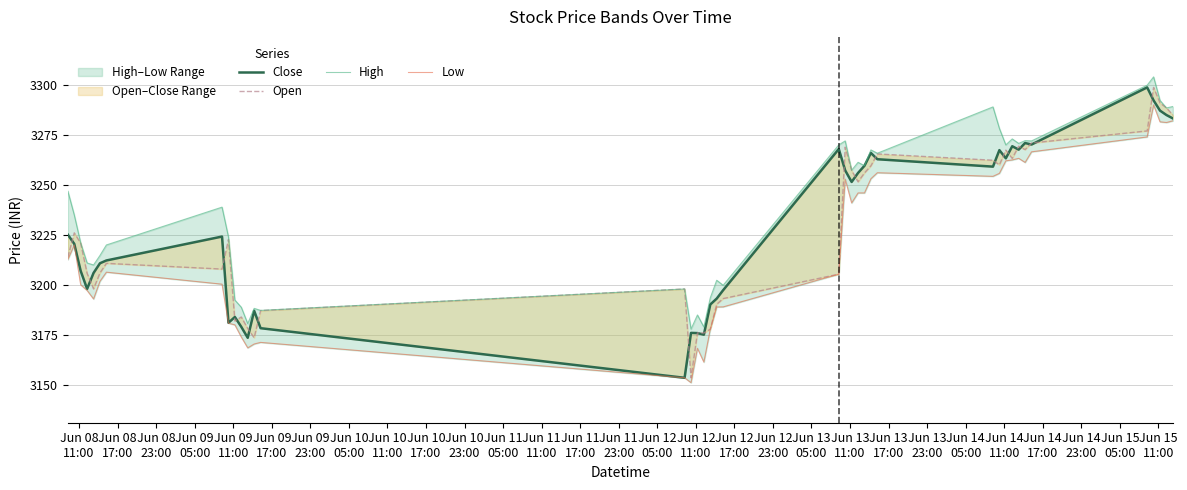

How many data points in Low are above 3212?

20